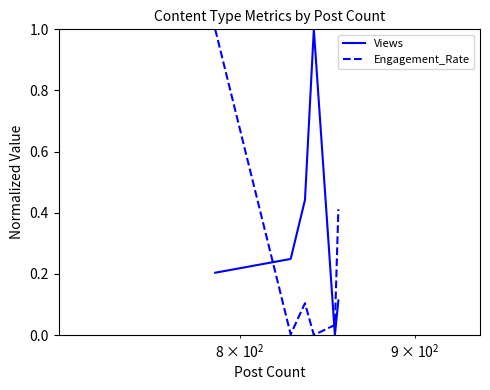

What is the difference between the maximum and minimum values in the Views series?

1.0